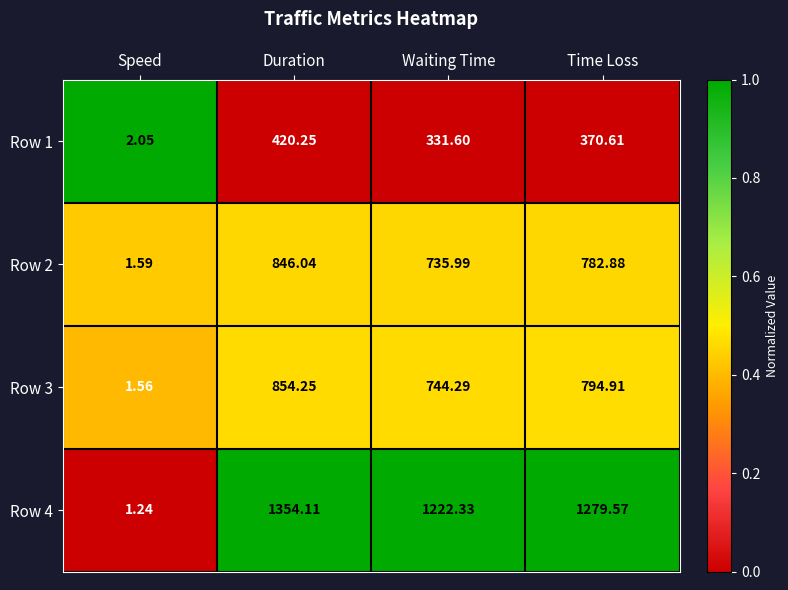

Where is Row 1 nearest to the value 211?

Waiting Time